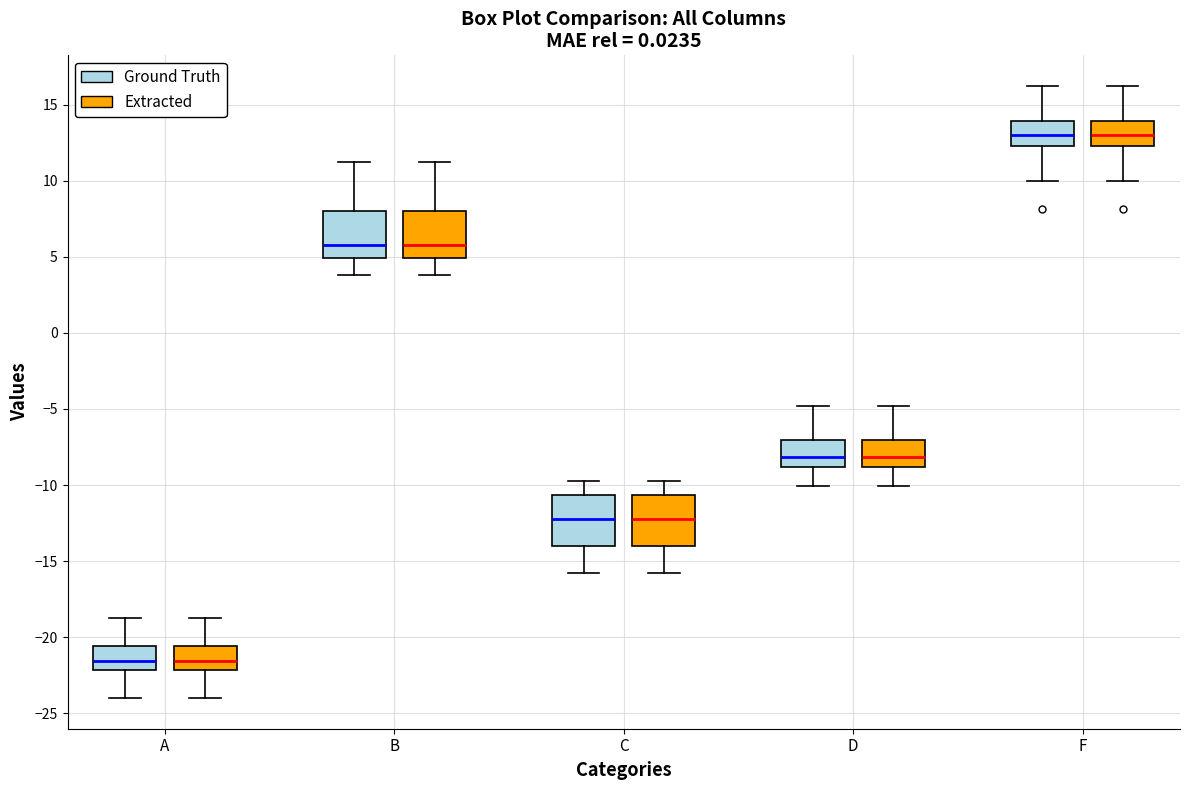

Reading left to right, transcribe this box plot: for each box, give where its median line is, the range the box spans, and where its two whiskers end, as read against the y-axis. The values are not printed on the chart, so give them approximately, as read against the axis.

A (Ground Truth): median -21.5, box -22.0 to -20.5, whiskers -24.0 to -19.0
A (Extracted): median -21.5, box -22.0 to -20.5, whiskers -24.0 to -19.0
B (Ground Truth): median 6.0, box 5.0 to 8.0, whiskers 4.0 to 11.0
B (Extracted): median 6.0, box 5.0 to 8.0, whiskers 4.0 to 11.0
C (Ground Truth): median -12.0, box -14.0 to -10.5, whiskers -16.0 to -10.0
C (Extracted): median -12.0, box -14.0 to -10.5, whiskers -16.0 to -10.0
D (Ground Truth): median -8.0, box -9.0 to -7.0, whiskers -10.0 to -5.0
D (Extracted): median -8.0, box -9.0 to -7.0, whiskers -10.0 to -5.0
F (Ground Truth): median 13.0, box 12.5 to 14.0, whiskers 10.0 to 16.0
F (Extracted): median 13.0, box 12.5 to 14.0, whiskers 10.0 to 16.0